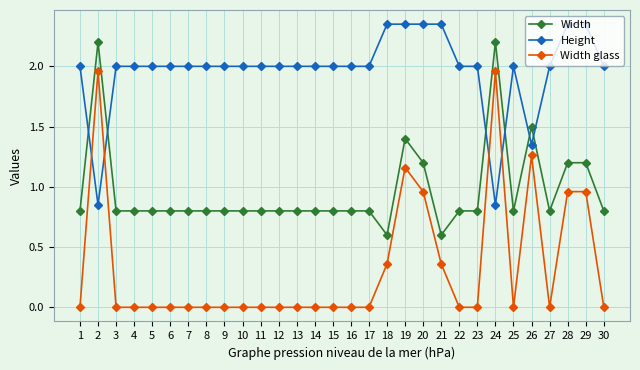

How many data points does each series have?

30